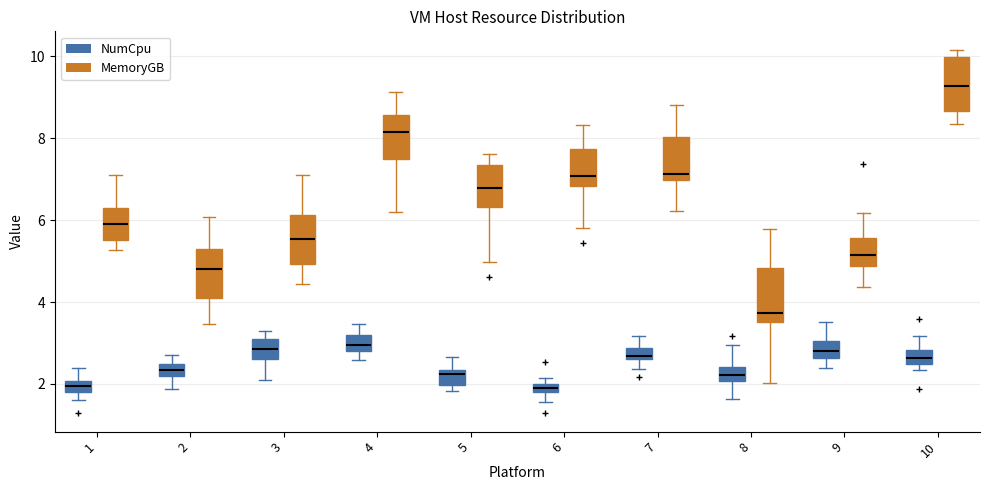

Where does the median line of the box for 5 (MemoryGB) sit on the y-axis? The values are not printed on the chart, so give them approximately, as read against the axis.

6.8